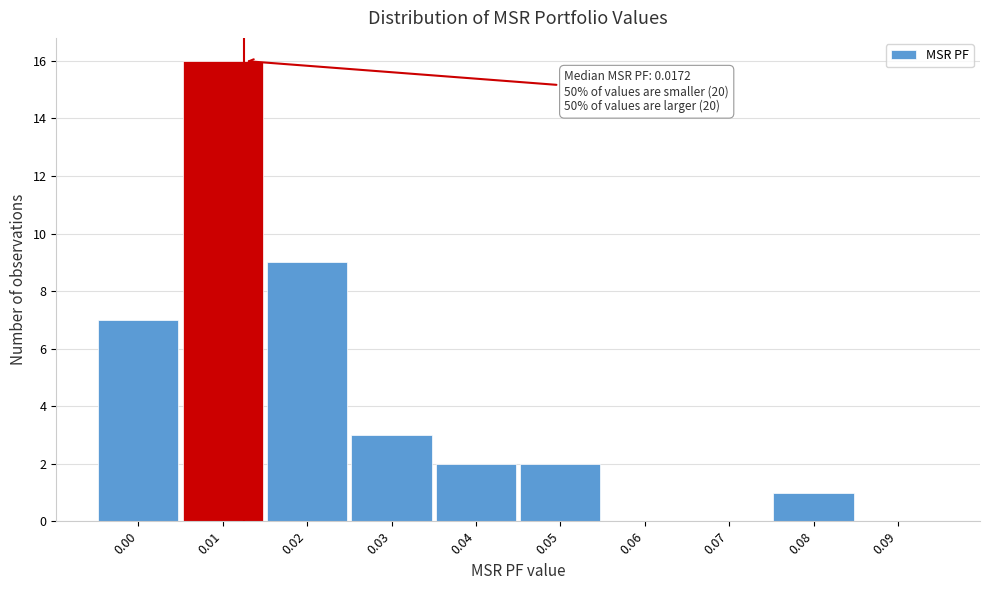

Reading left to right, list all the values displayed in this chart.

0.00=7	0.01=16	0.02=9	0.03=3	0.04=2	0.05=2	0.06=0	0.07=0	0.08=1	0.09=0